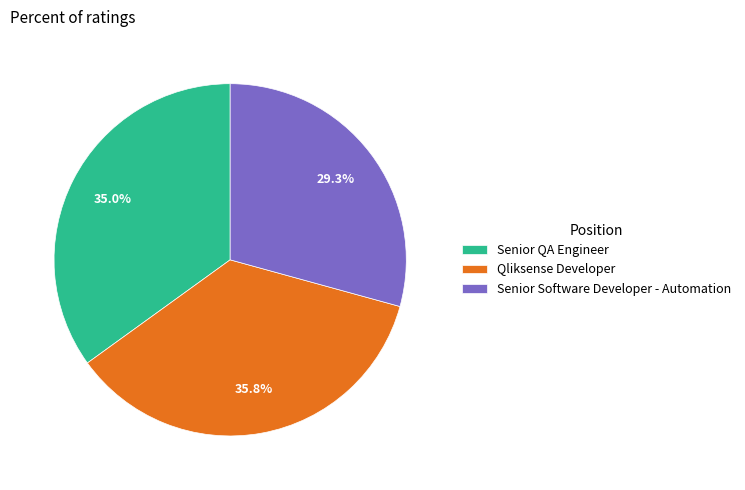

How much of the chart is everything except Senior QA Engineer?

65.0%